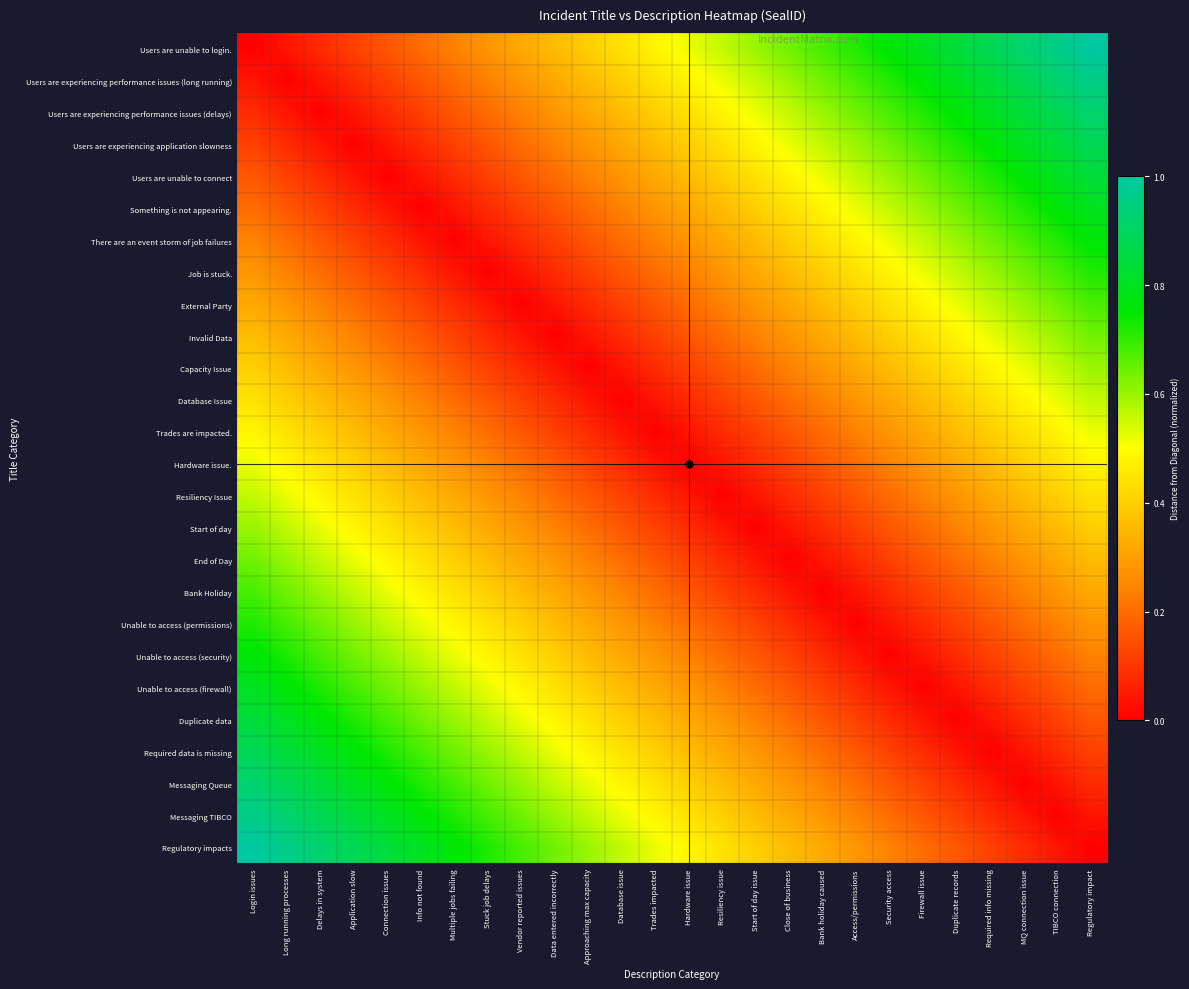

What is the maximum value shown in the chart?

1.0